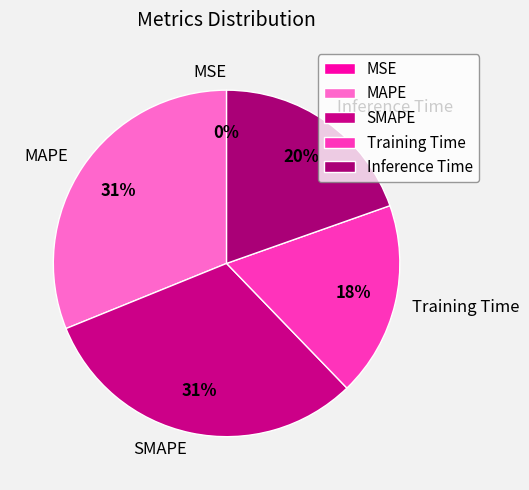

To the nearest percent, what is the difference between the largest and smallest slice percentages?

31%